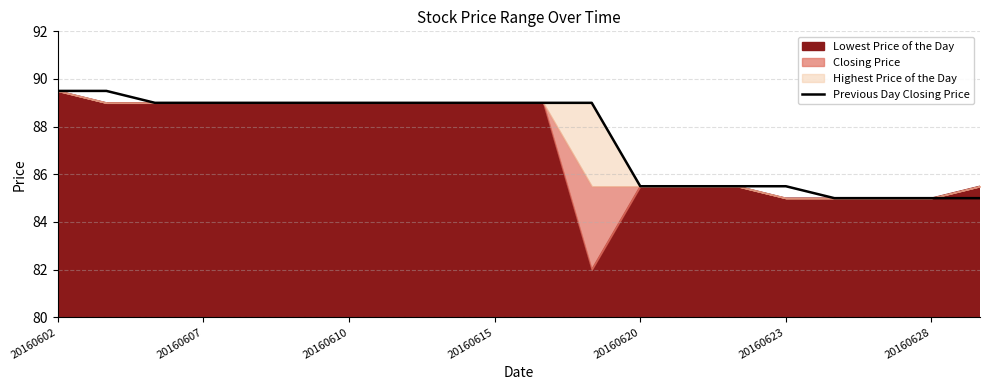

What is the minimum value for Previous Day Closing Price?

85.0